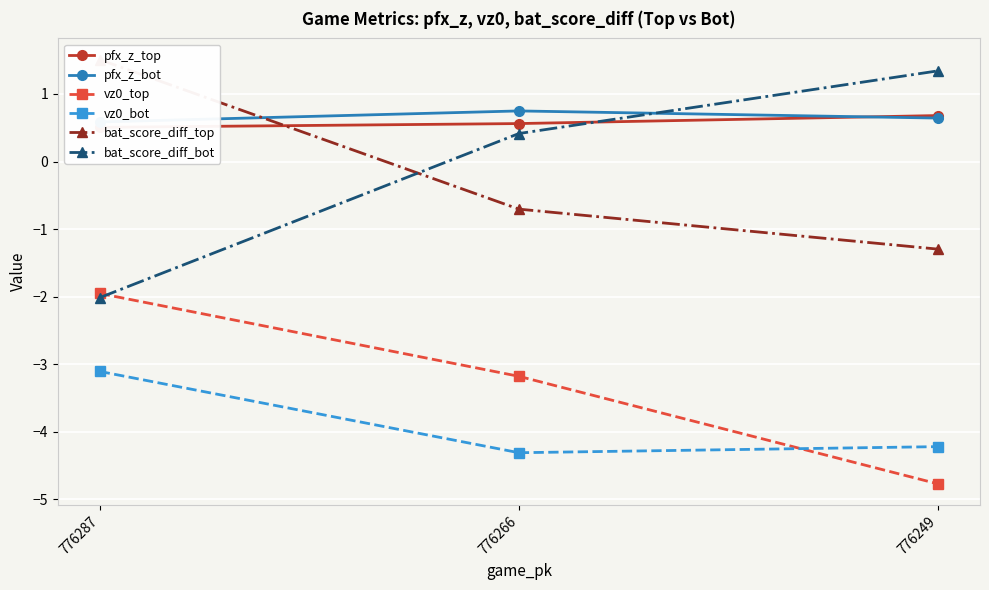

Where is vz0_bot nearest to the value -3?

776287